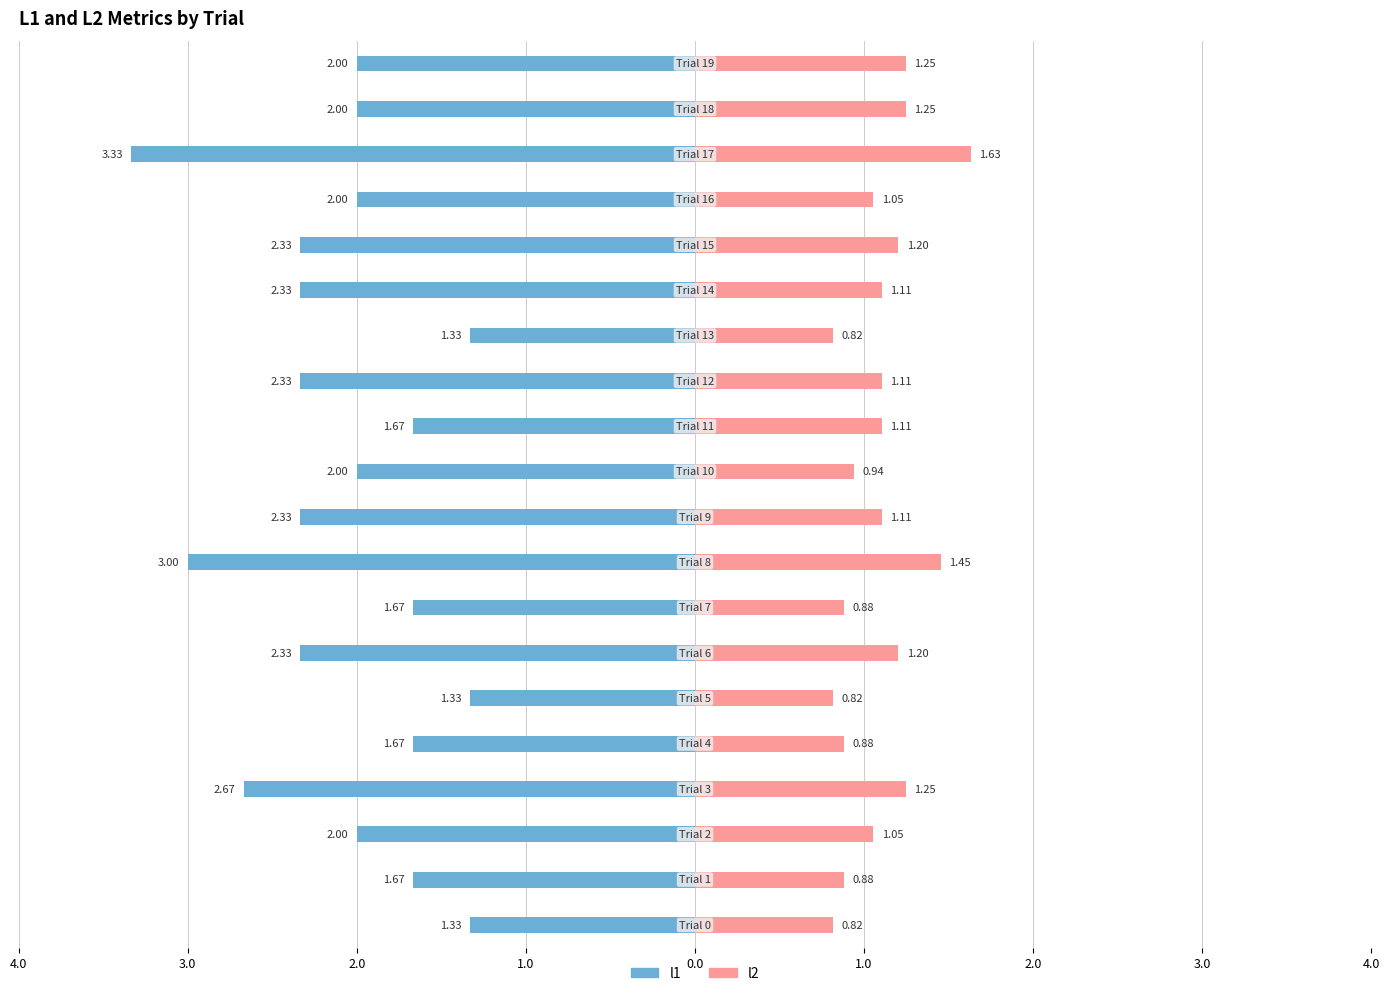

What is the label of the 6th bar from the right?

14